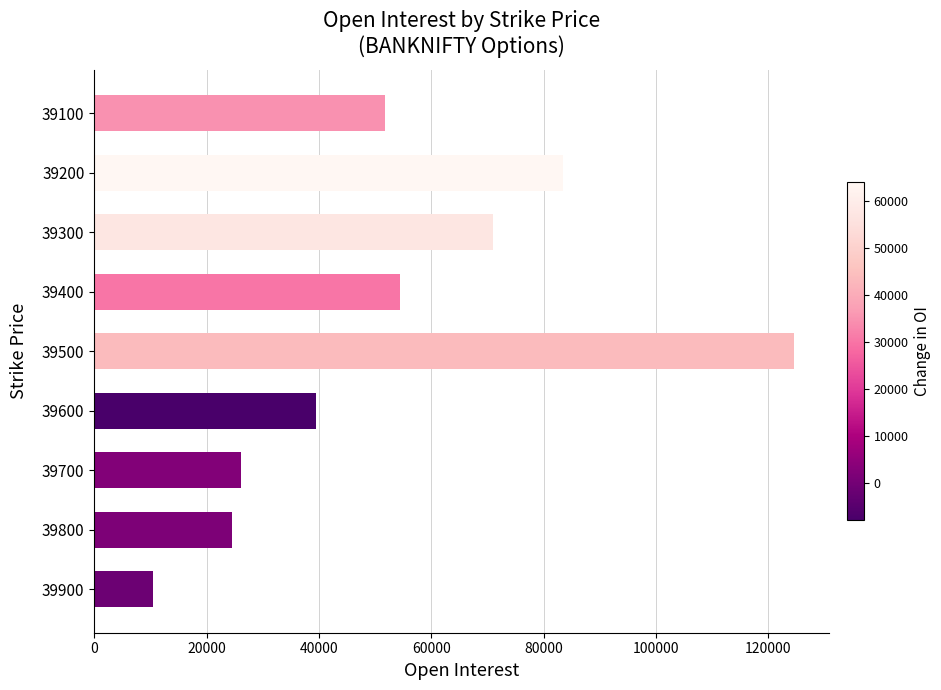

What is the value of the 5th bar from the top?

124643